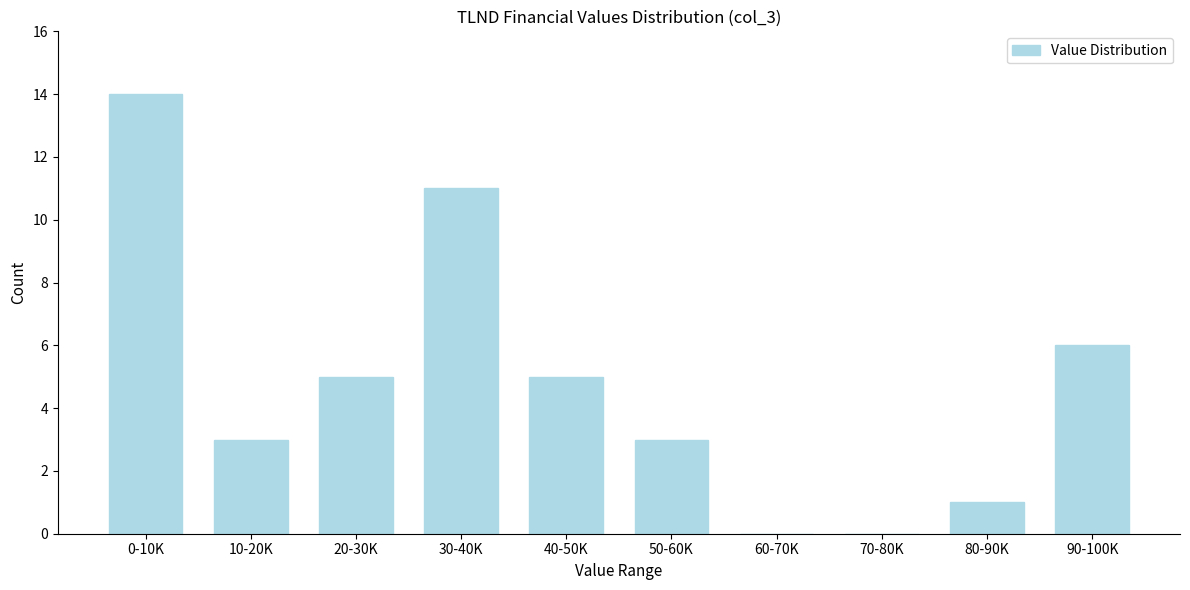

Reading left to right, extract all data points from this chart.

0-10K=14	10-20K=3	20-30K=5	30-40K=11	40-50K=5	50-60K=3	60-70K=0	70-80K=0	80-90K=1	90-100K=6